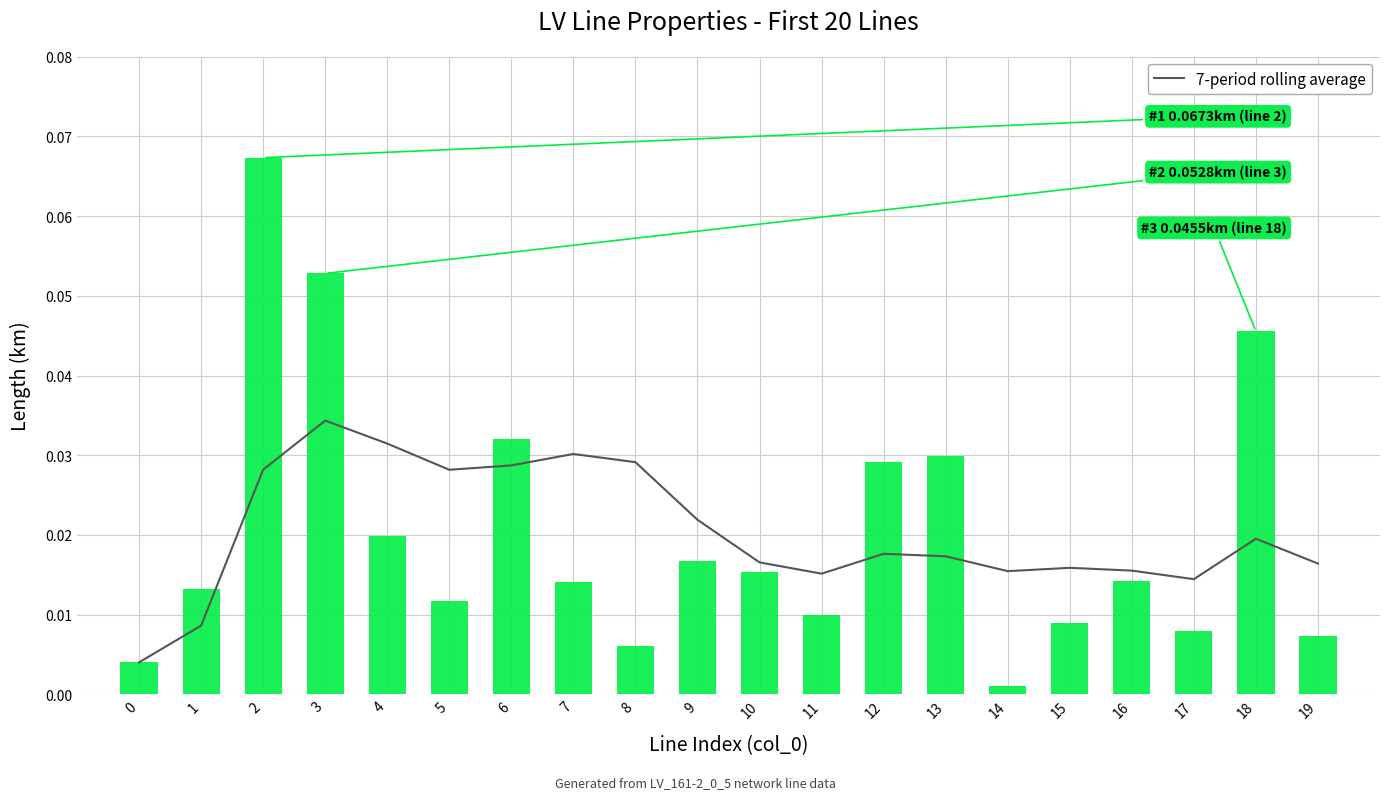

Is it true that the value at 5 is 0.0?

False